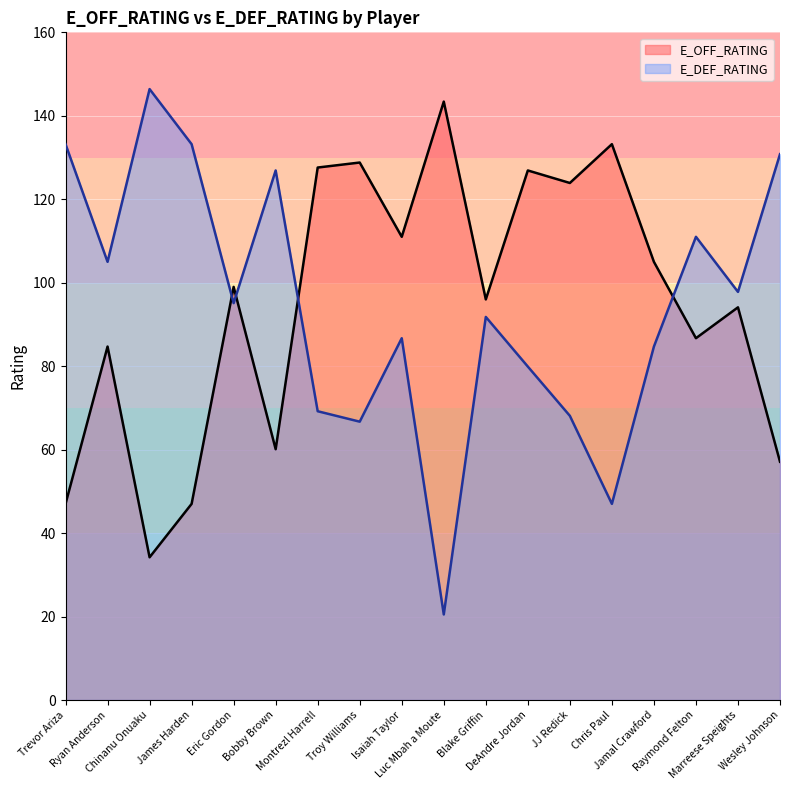

Which series has the largest total across all categories?

E_OFF_RATING